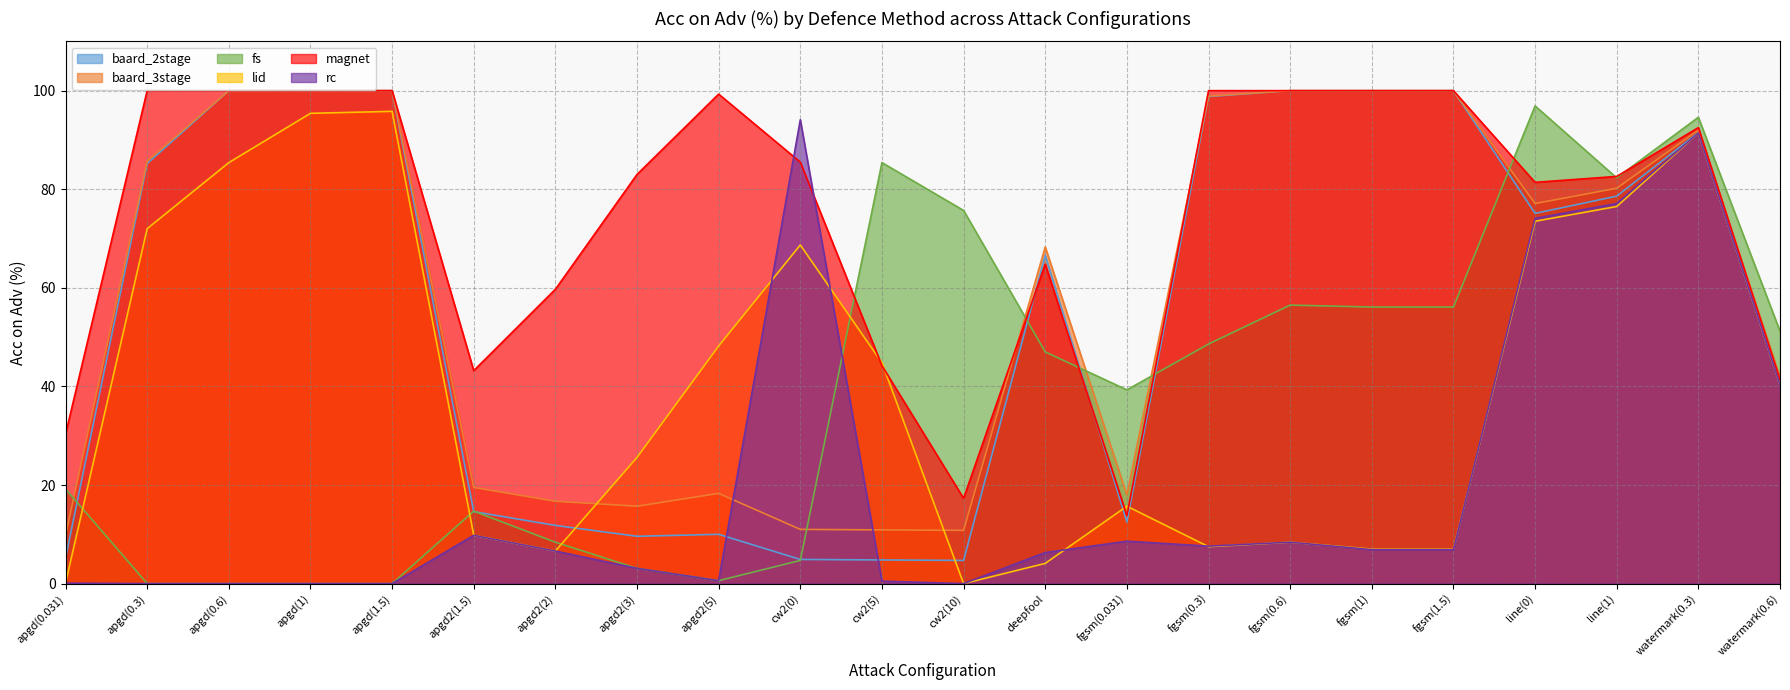

What is the difference between the maximum and second lowest values in the baard_2stage series?

95.2